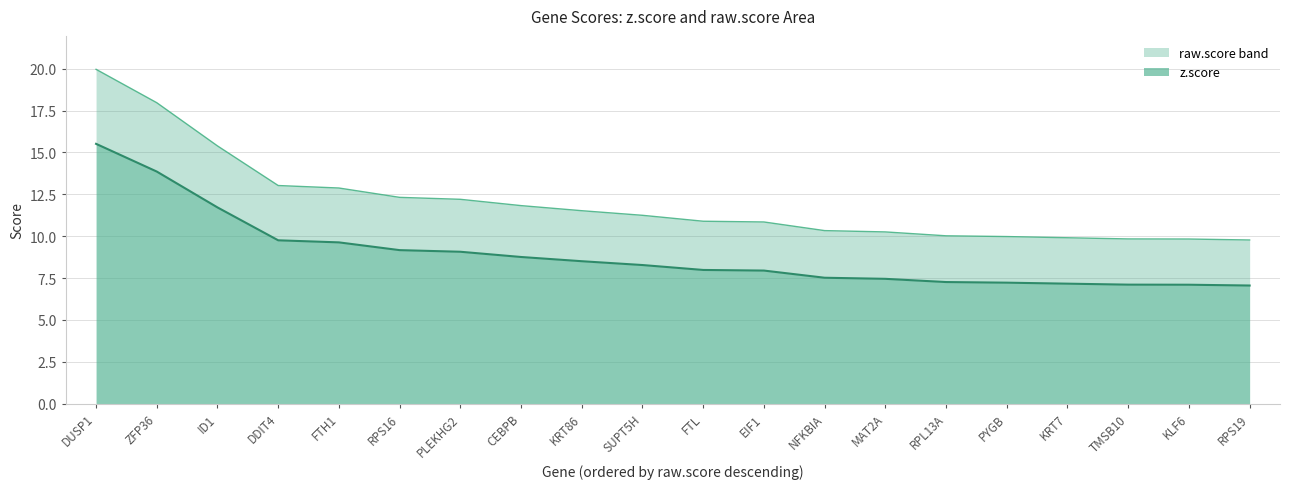

True or false: z.score has a value of 11.9 at SUPT5H.

False